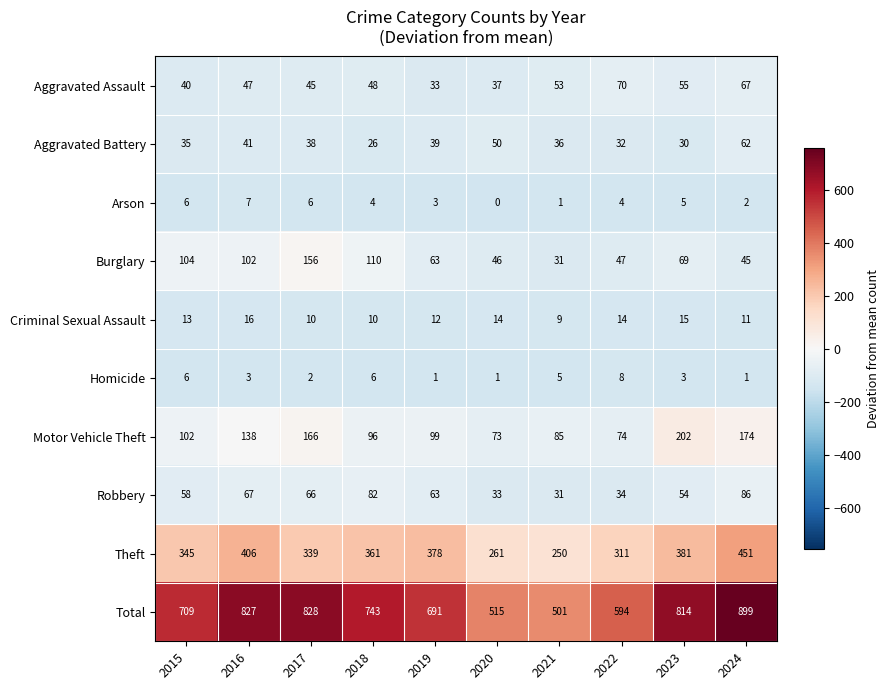

Which series changed the most between 2015 and 2022?

Total